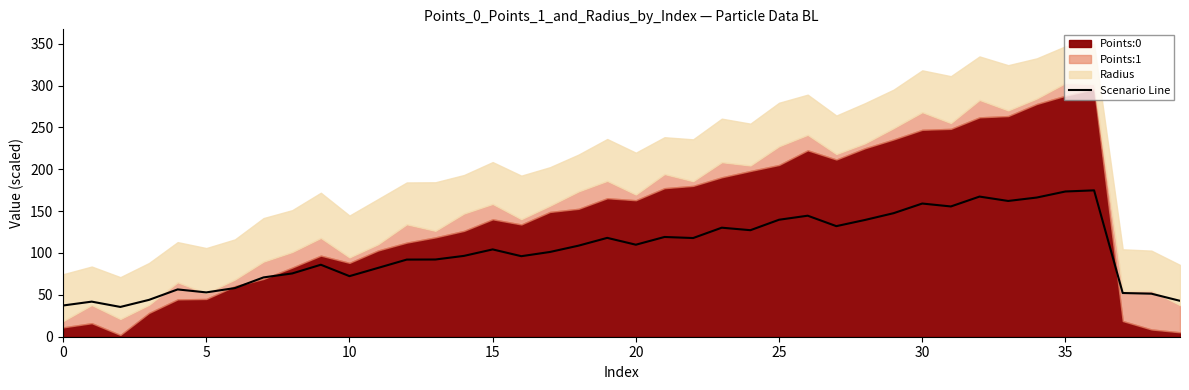

True or false: there are more than 0 points higher than both neighbors.

True